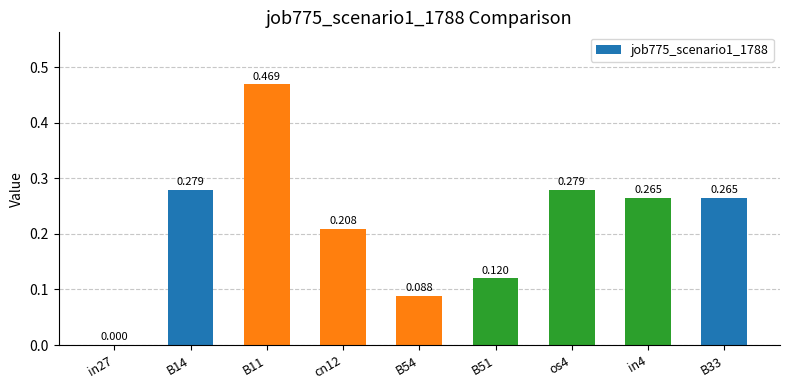

At which category does the chart reach its peak across all series?

B11